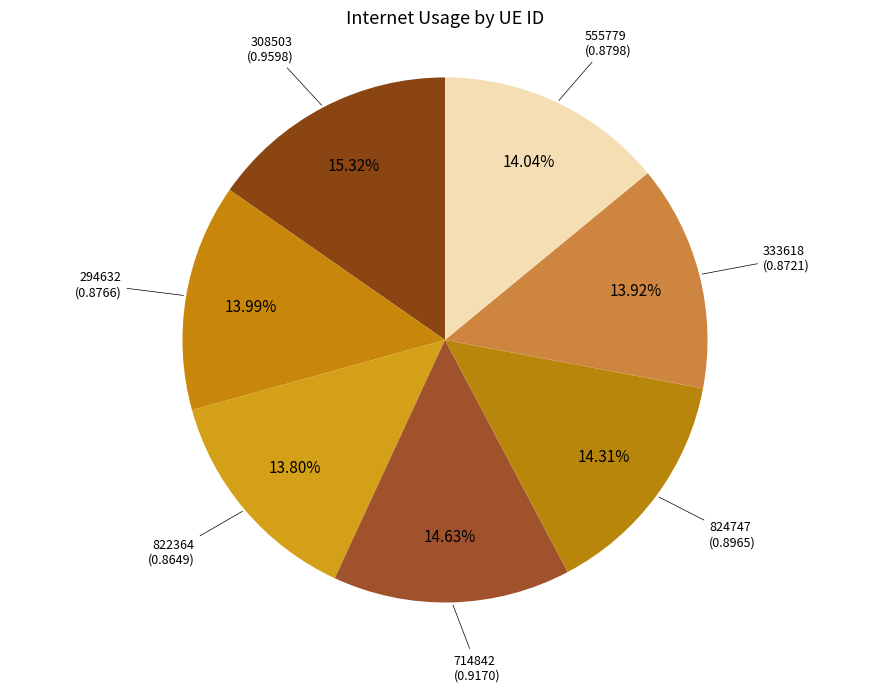

Count the number of slices in the pie.

7